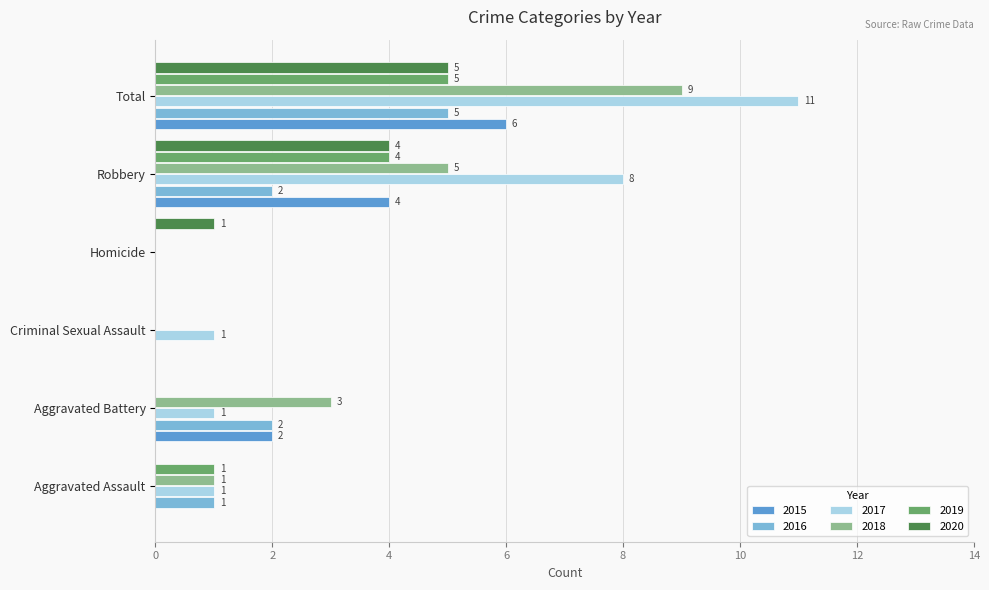

How many 2016 values are between 0 and 2?

5